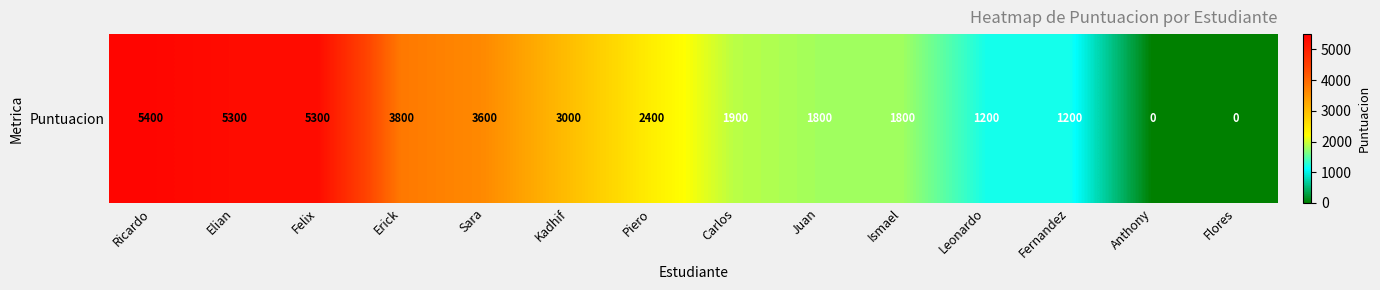

How many data points are above 2400?

6